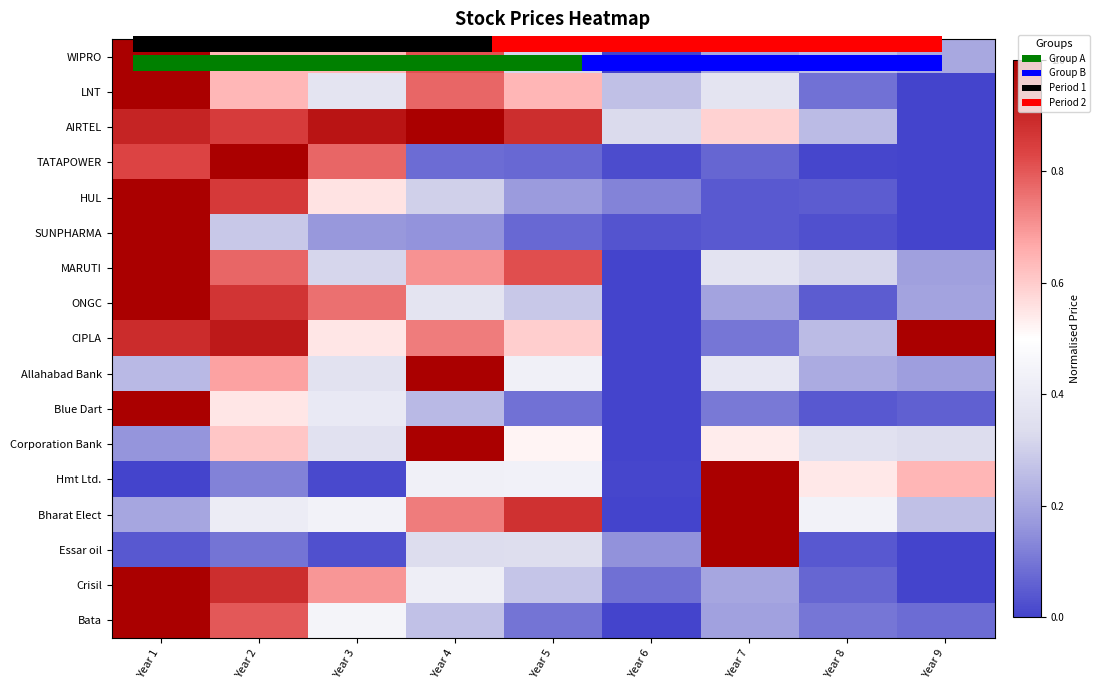

What is the maximum value shown in the chart?

1.0